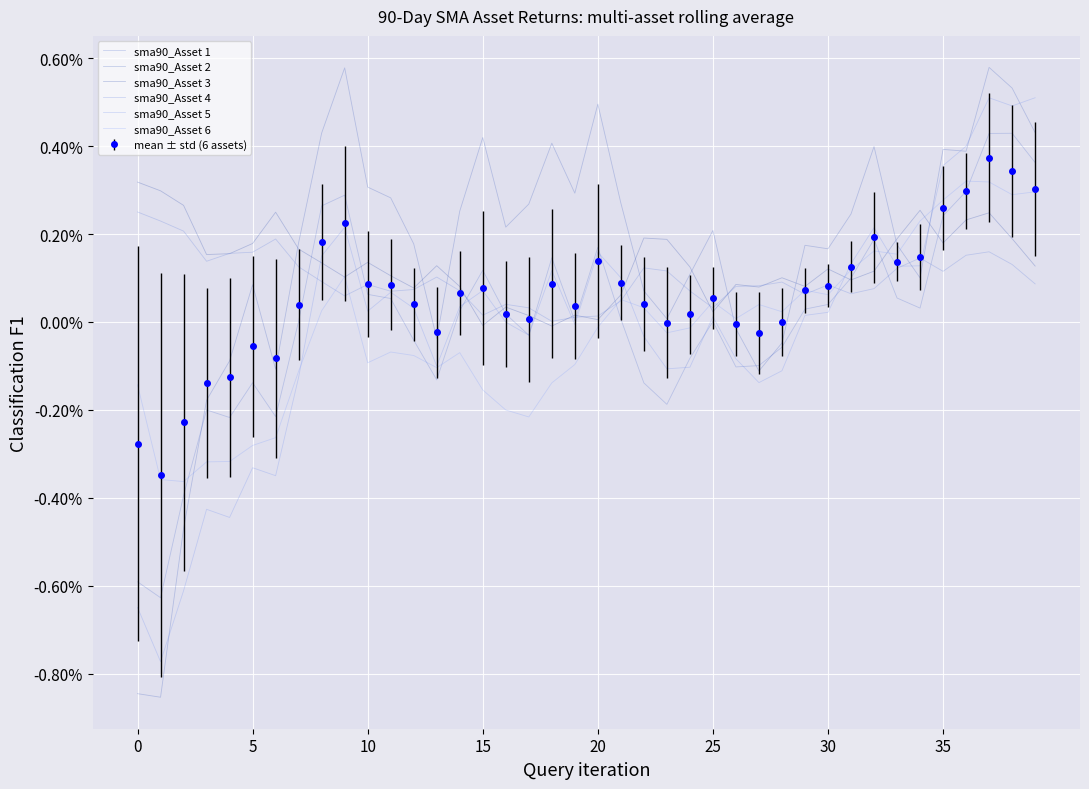

How many lines are shown in the chart?

6